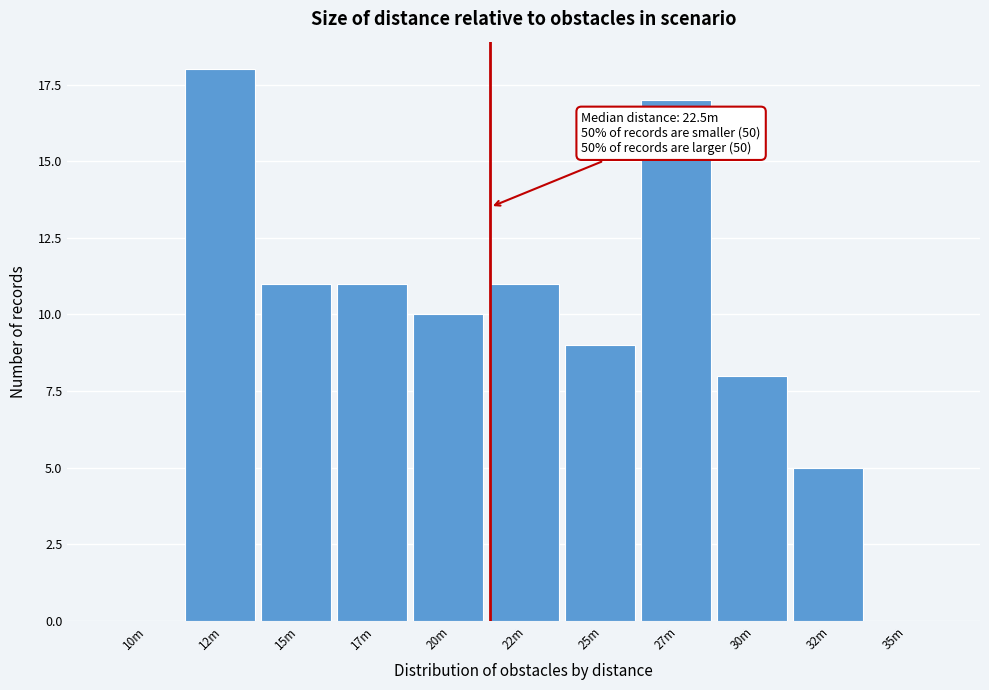

Reading right to left, what are all the values shown in this chart?

35m=0	32m=5	30m=8	27m=17	25m=9	22m=11	20m=10	17m=11	15m=11	12m=18	10m=0